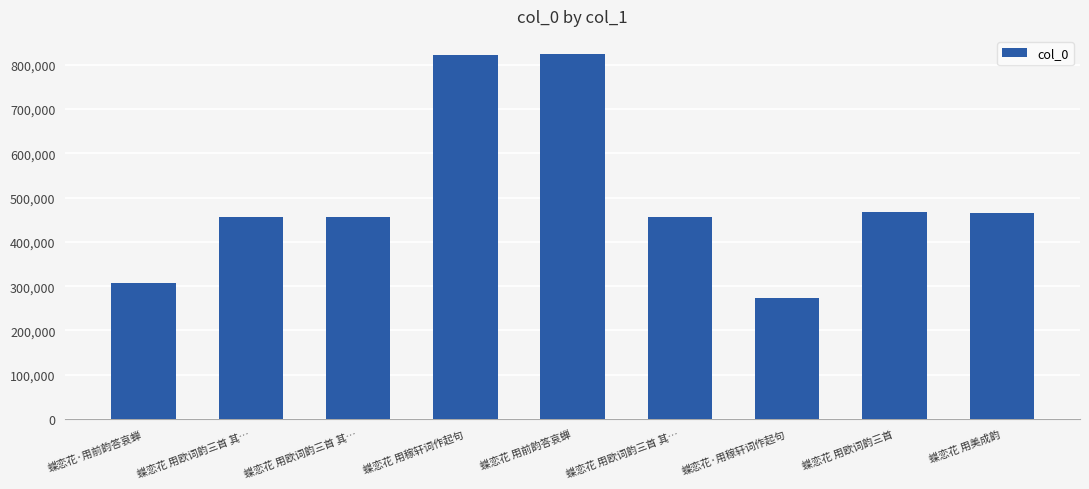

How many distinct data groups are displayed?

1